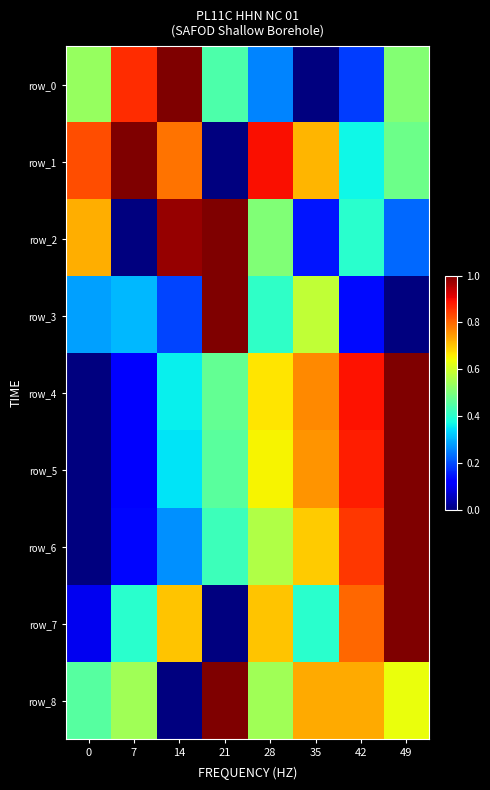

The value of row_5 at 42 is 0.9. True or false?

True